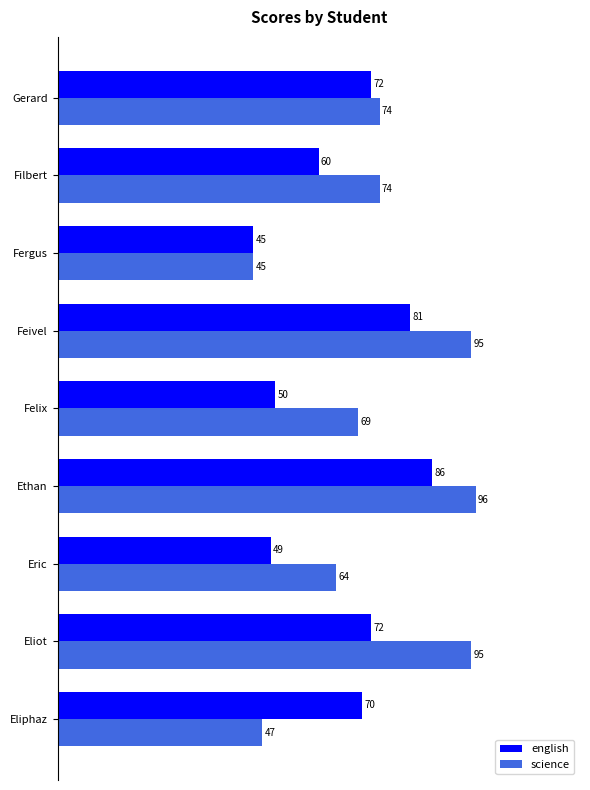

How many data points in english are less than 70?

4